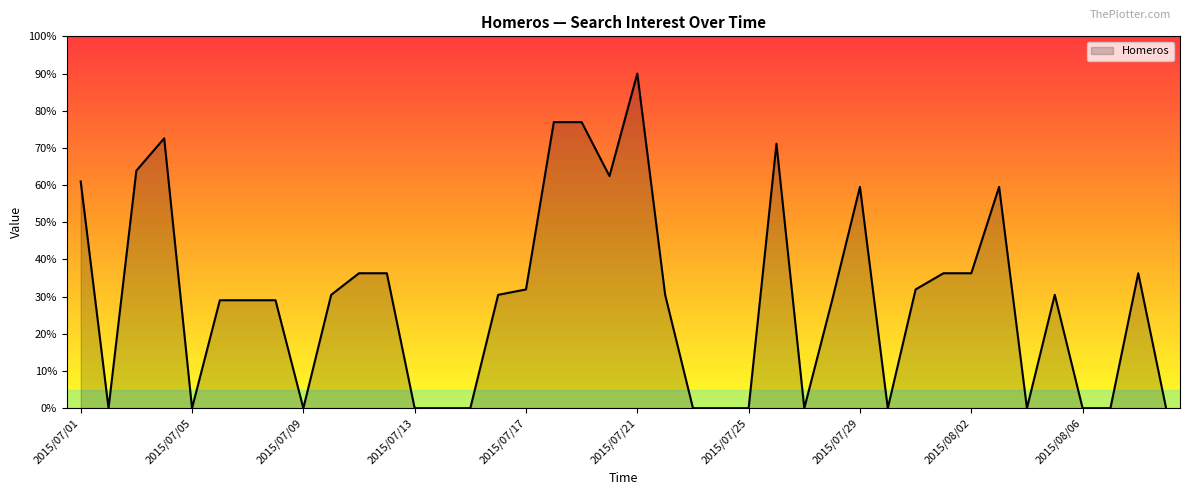

Reading right to left, transcribe all the data shown in this chart.

0.0	36.3	0.0	0.0	30.5	0.0	59.5	36.3	36.3	31.9	0.0	59.5	29.0	0.0	71.1	0.0	0.0	0.0	30.5	90.0	62.4	76.9	76.9	31.9	30.5	0.0	0.0	0.0	36.3	36.3	30.5	0.0	29.0	29.0	29.0	0.0	72.6	63.9	0.0	61.0